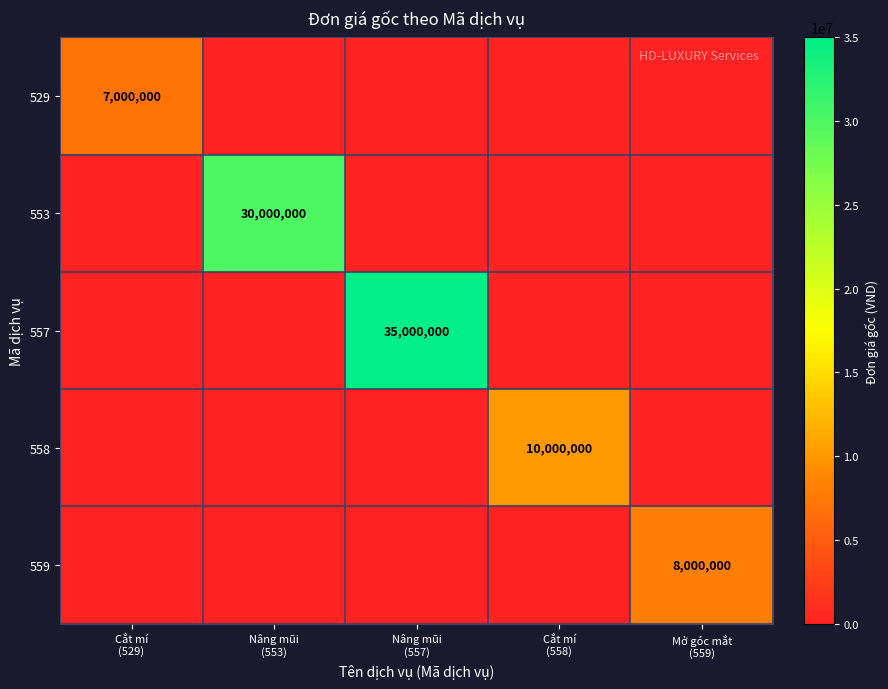

Is it true that 529 equals 0 at Mở góc mắt (559)?

True